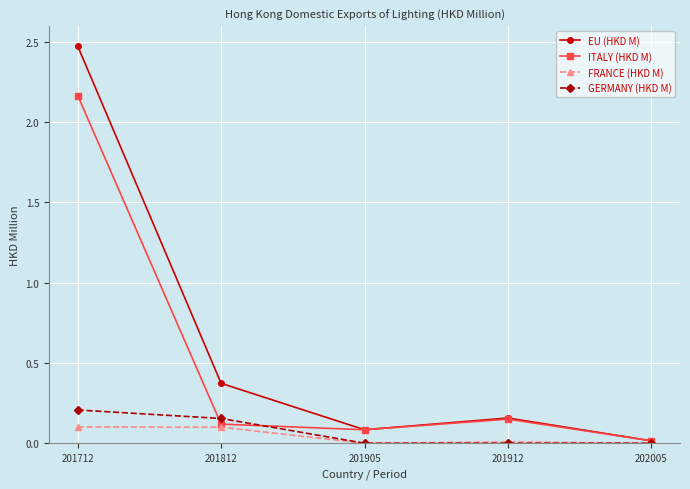

Which series has the widest spread of values?

EU (HKD M)